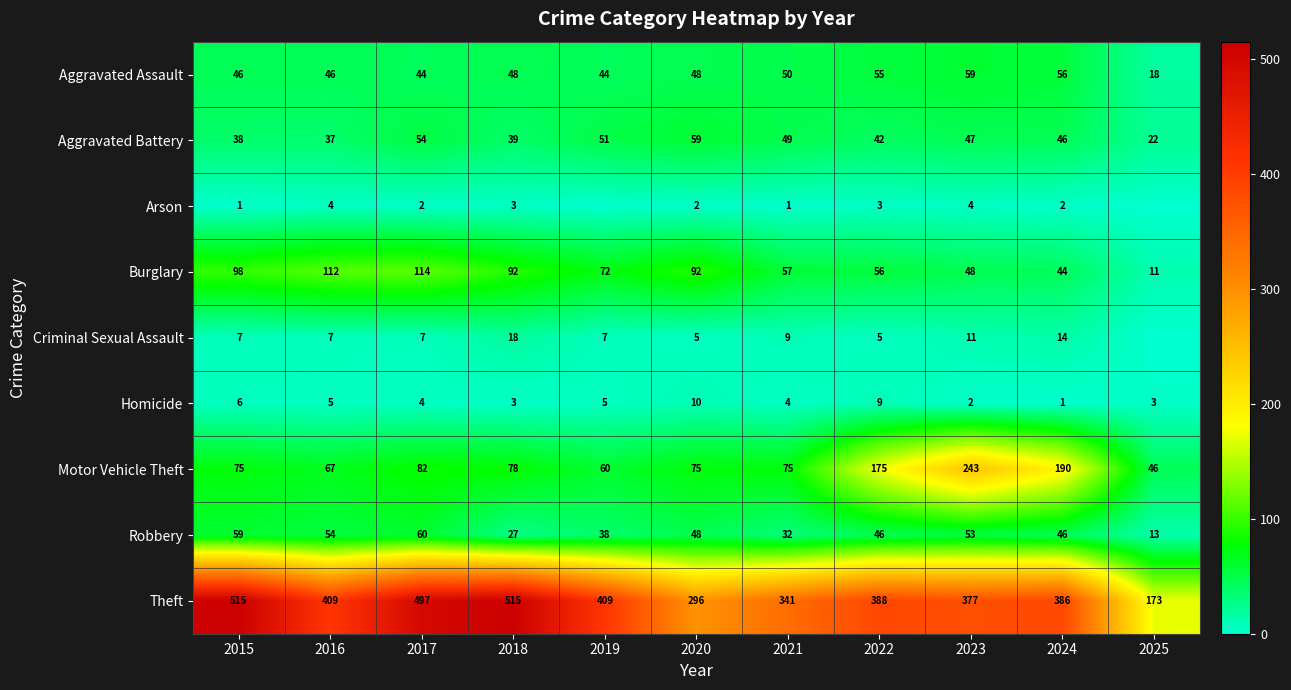

At which label is Burglary closest to 62?

2021